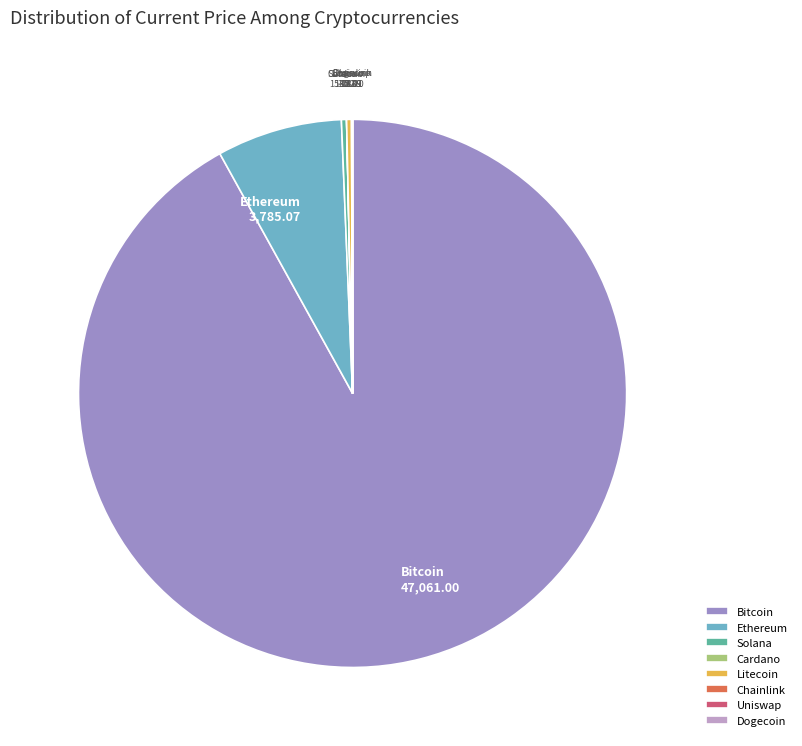

Which category has the biggest portion of the pie?

Bitcoin